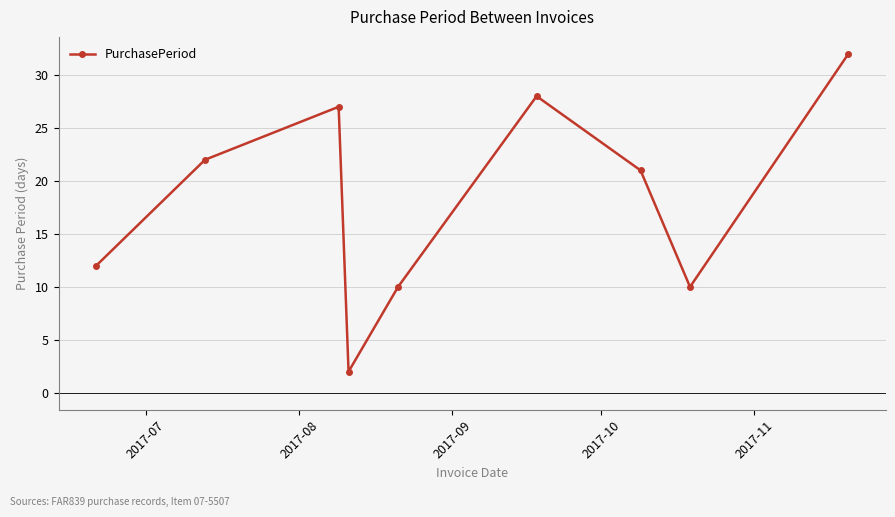

What is the difference between the maximum and second lowest values?

22